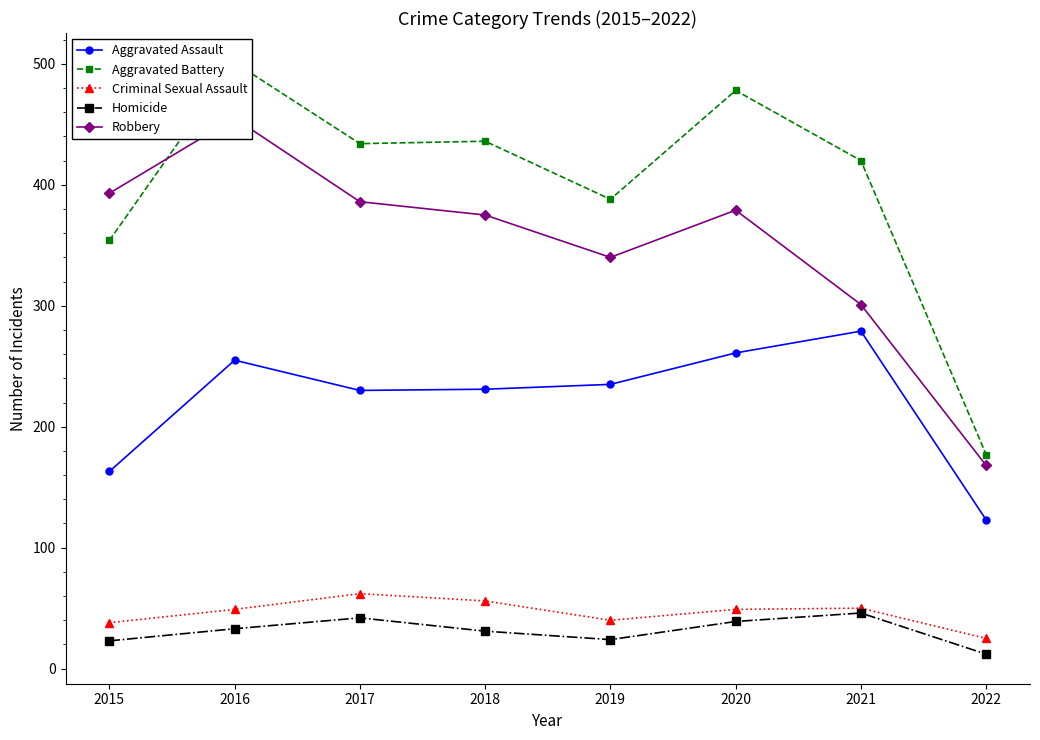

The Criminal Sexual Assault series shows 25 at 2022. True or false?

True